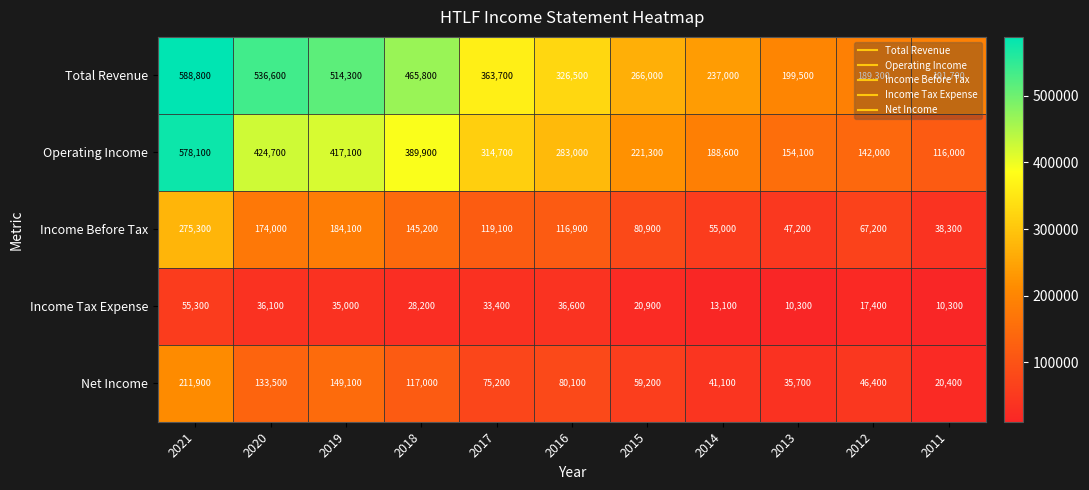

Rank the series at 2015 from highest to lowest value.

Total Revenue, Operating Income, Income Before Tax, Net Income, Income Tax Expense